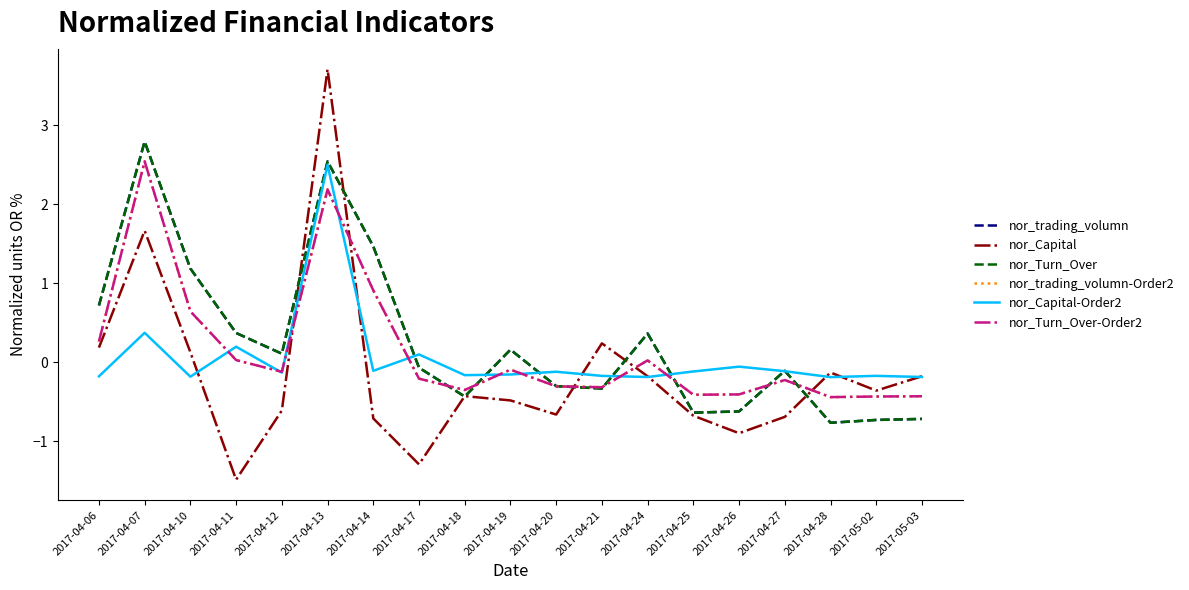

What is the total value across all series at 2017-04-25?

-2.9